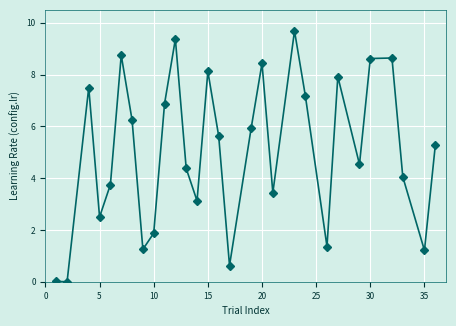

Is this an area chart (filled region under the line)?

No